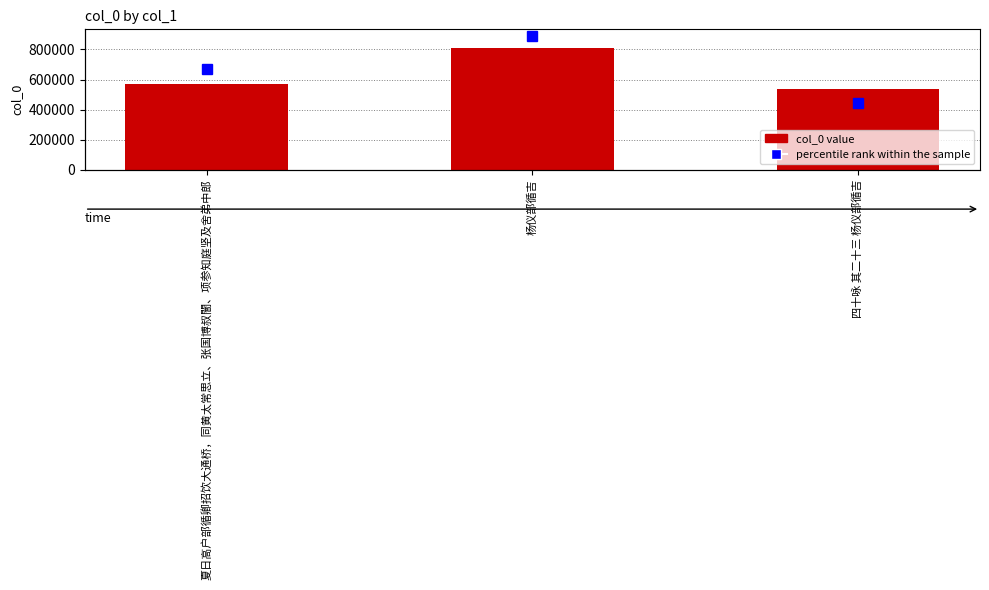

What is the average value?

639582